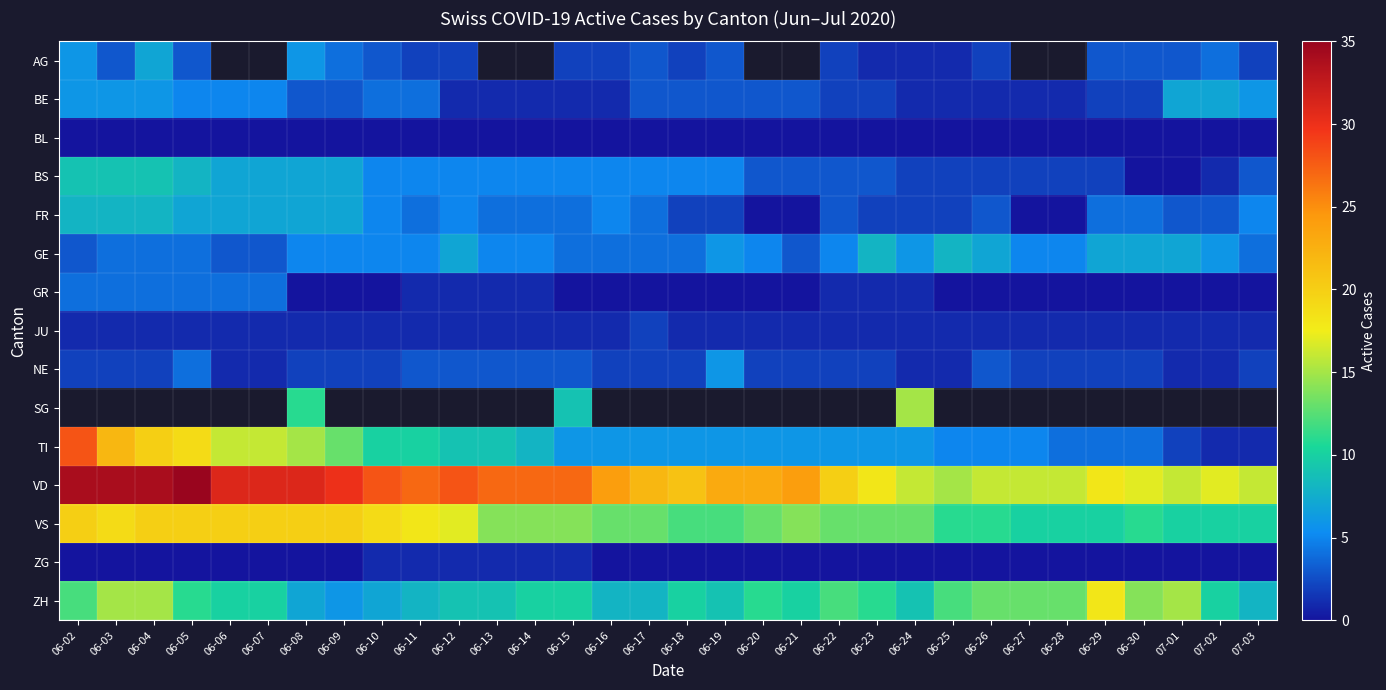

What is the sum of all BE values?

100.0